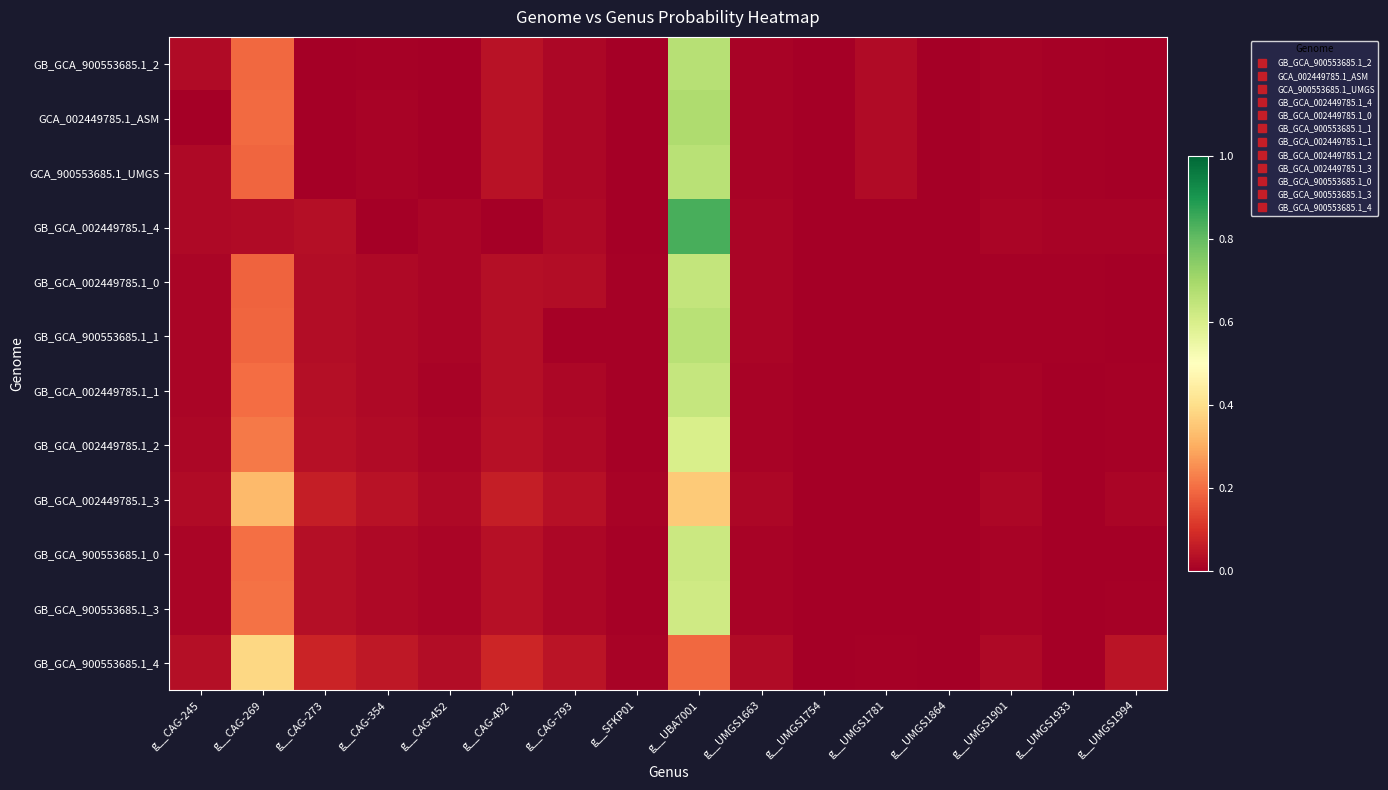

What is the total value across all series at g__UMGS1994?

0.1